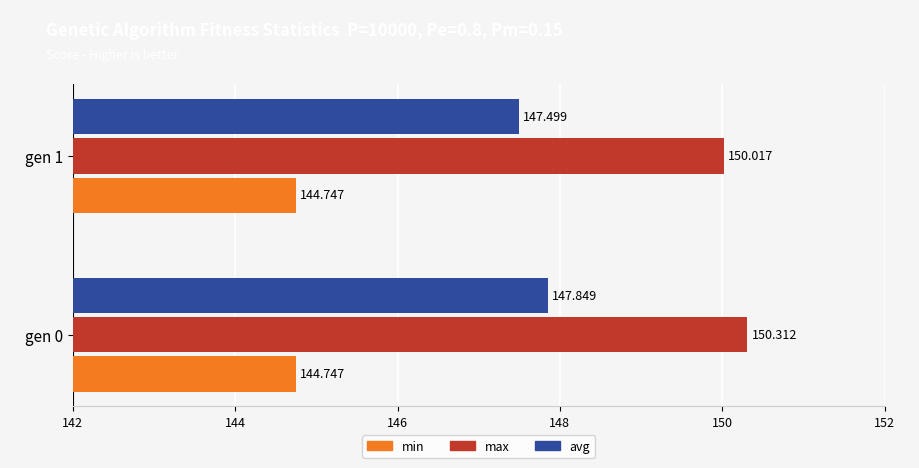

At gen 1, list the series in order from largest to smallest.

max, avg, min